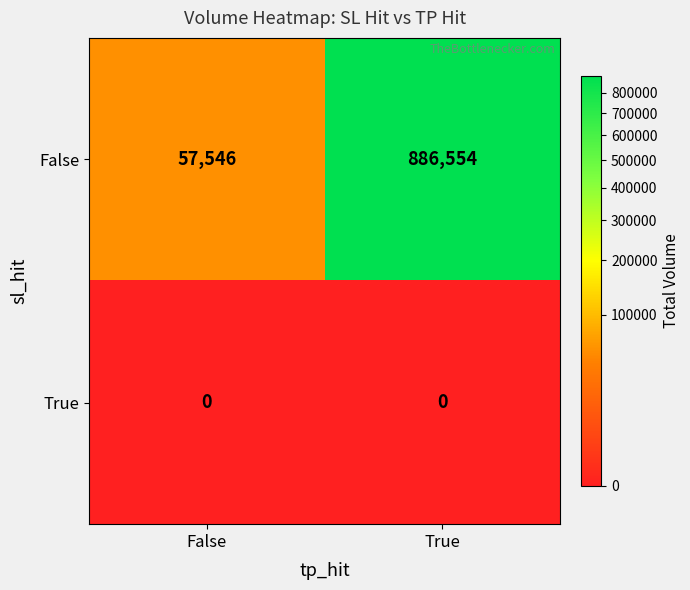

Count the number of categories in the chart.

2